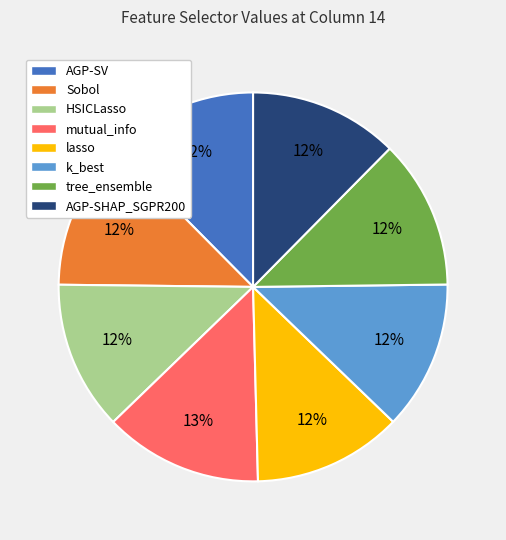

True or false: k_best accounts for 12% of the total.

True